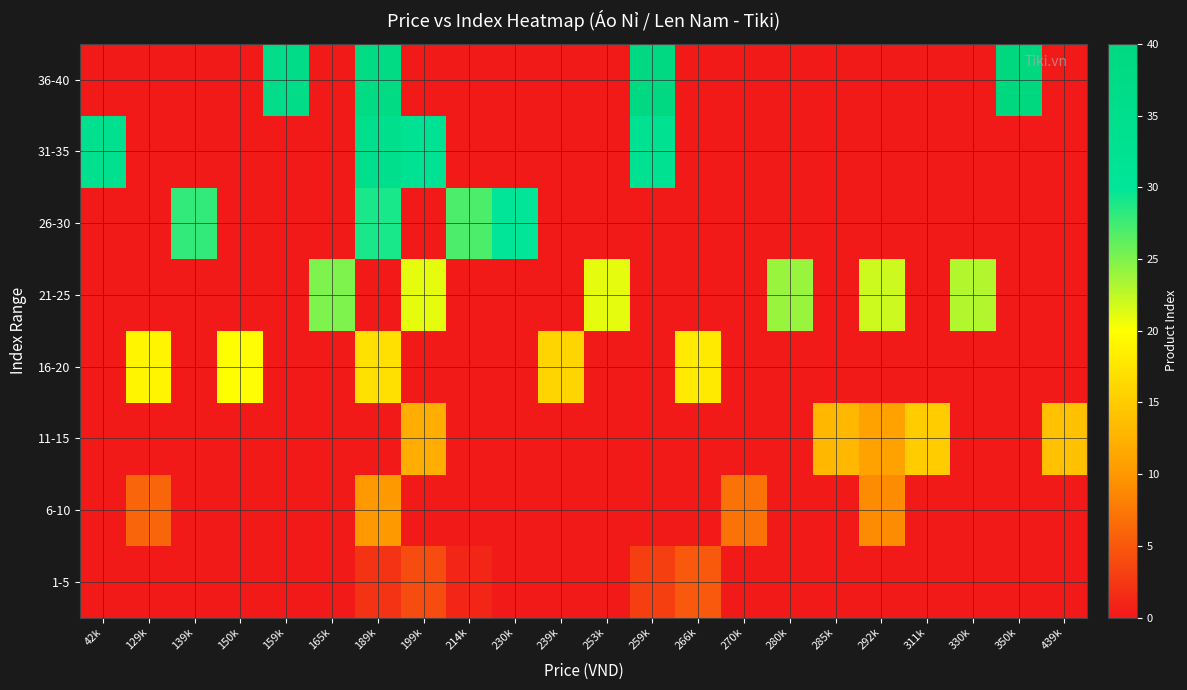

How many series are shown in this chart?

8